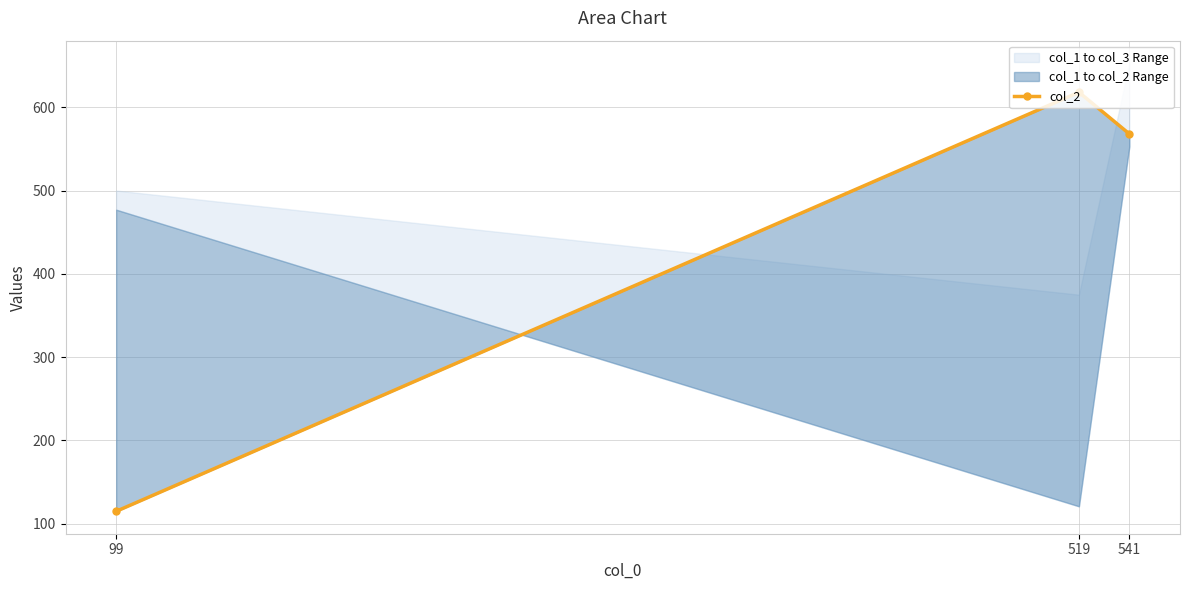

Is it true that the value at 99 is 115?

True